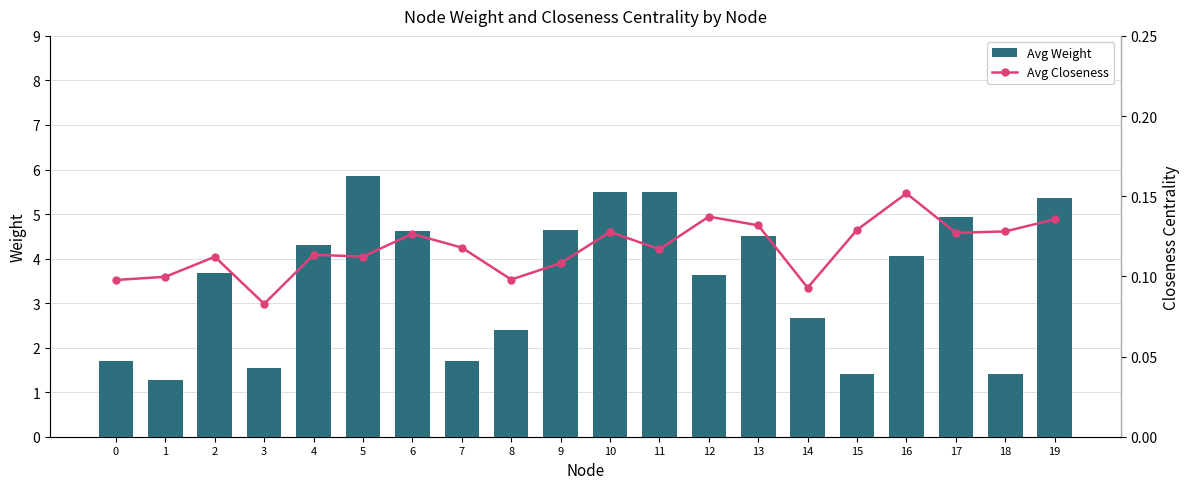

The value of Avg Weight at 14 is 2.7. True or false?

True